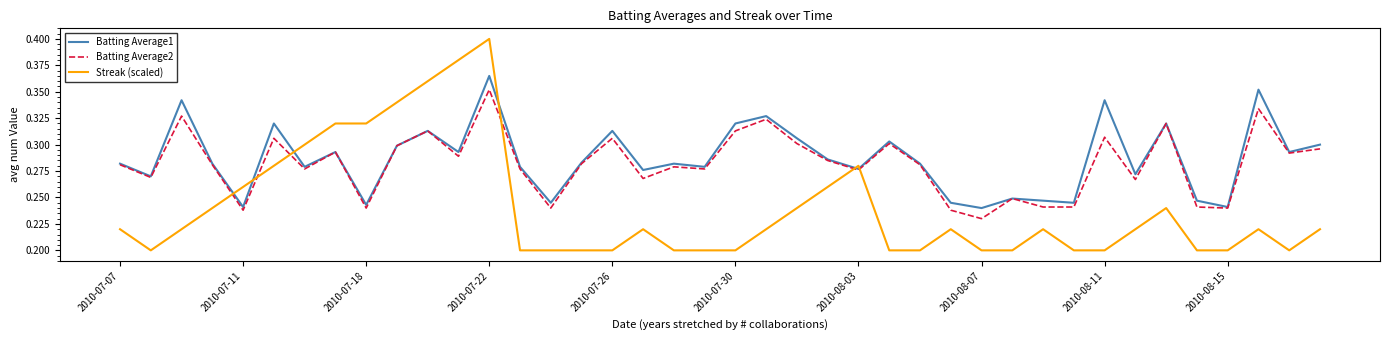

Which series has the widest spread of values?

Streak (scaled)